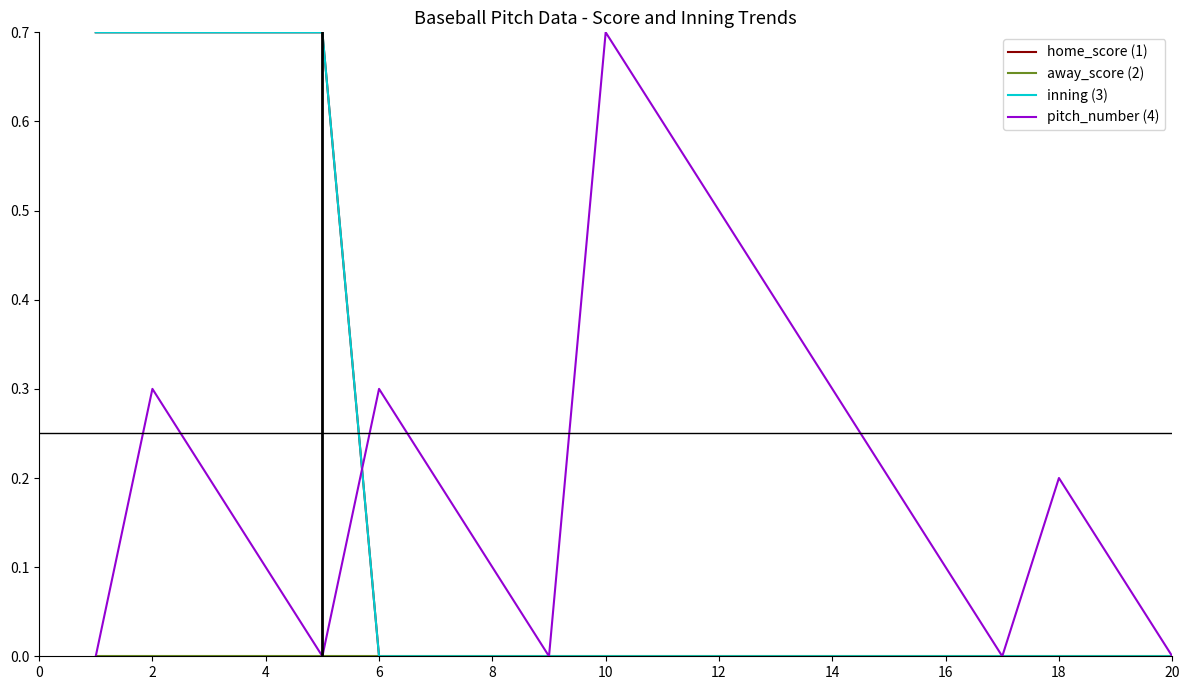

Is this an area chart (filled region under the line)?

No